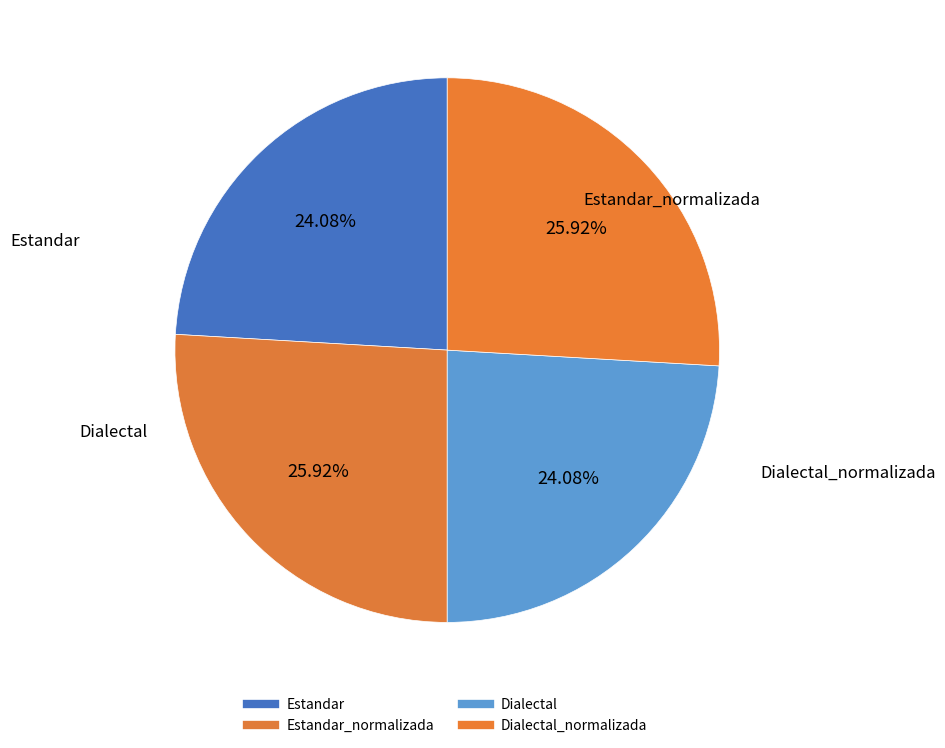

How many slices are in this pie chart?

4